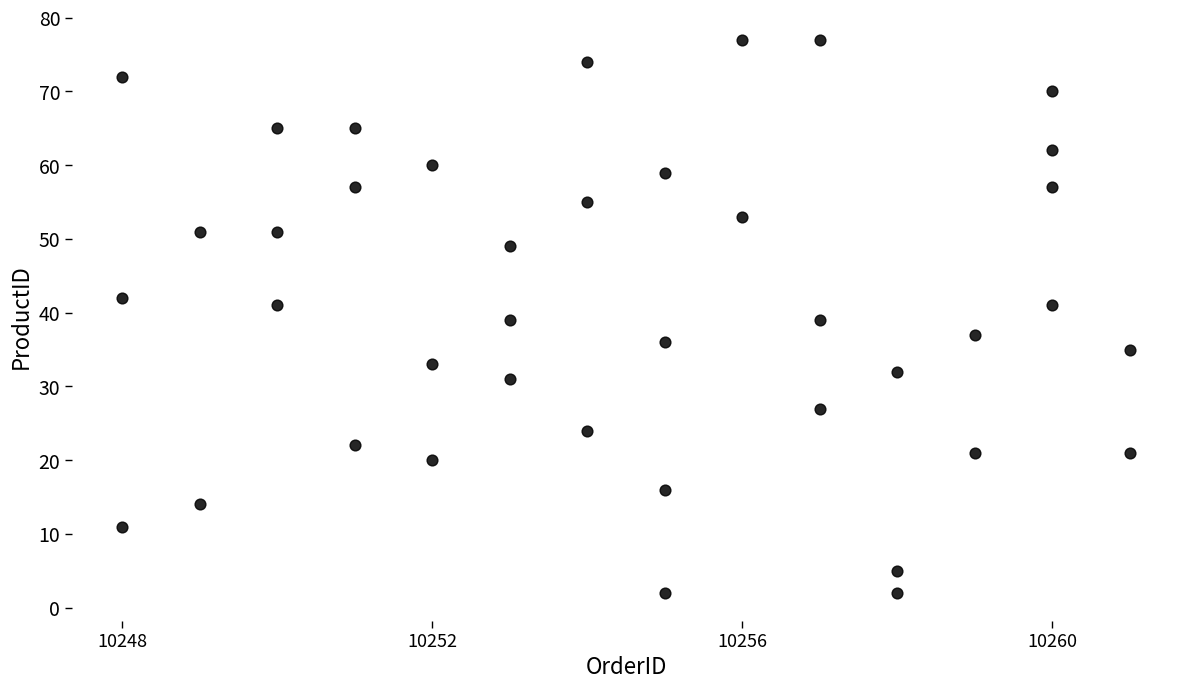

What is the range of X values (max minus min)?

13